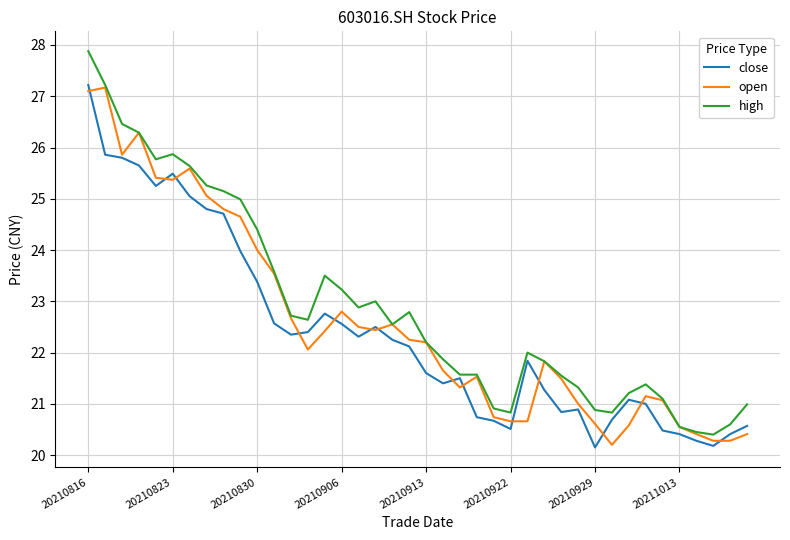

After their last crossing, which series has the higher values: close or open?

close